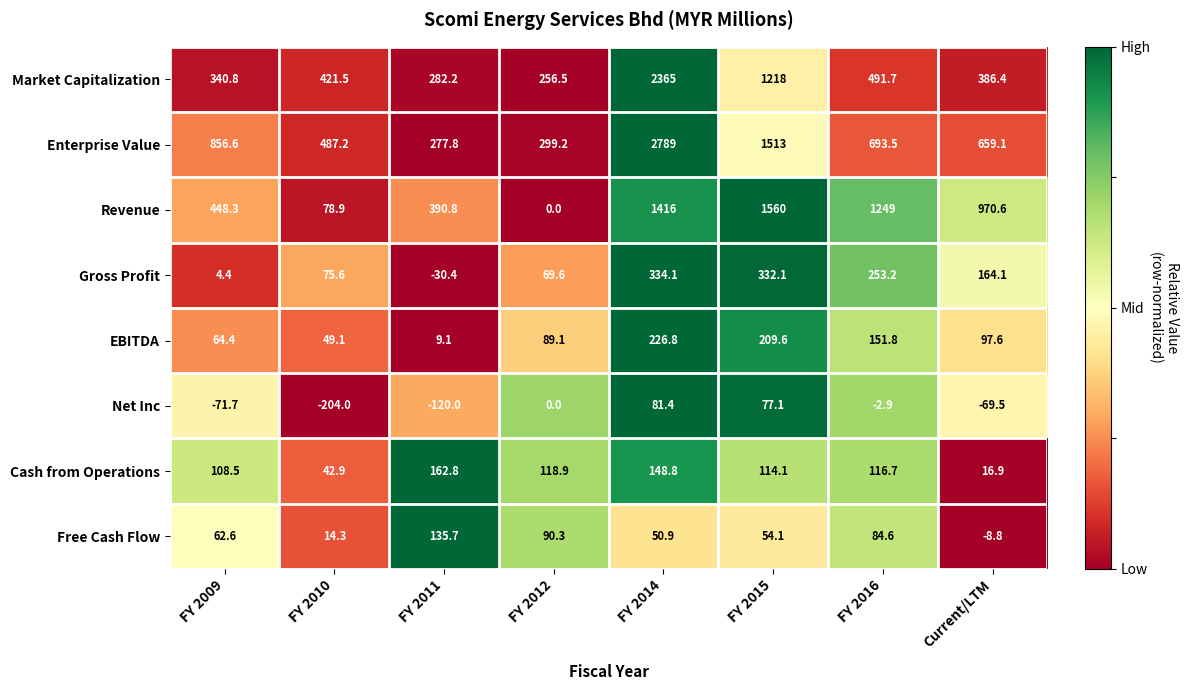

What is the sum of all Enterprise Value values?

7575.4